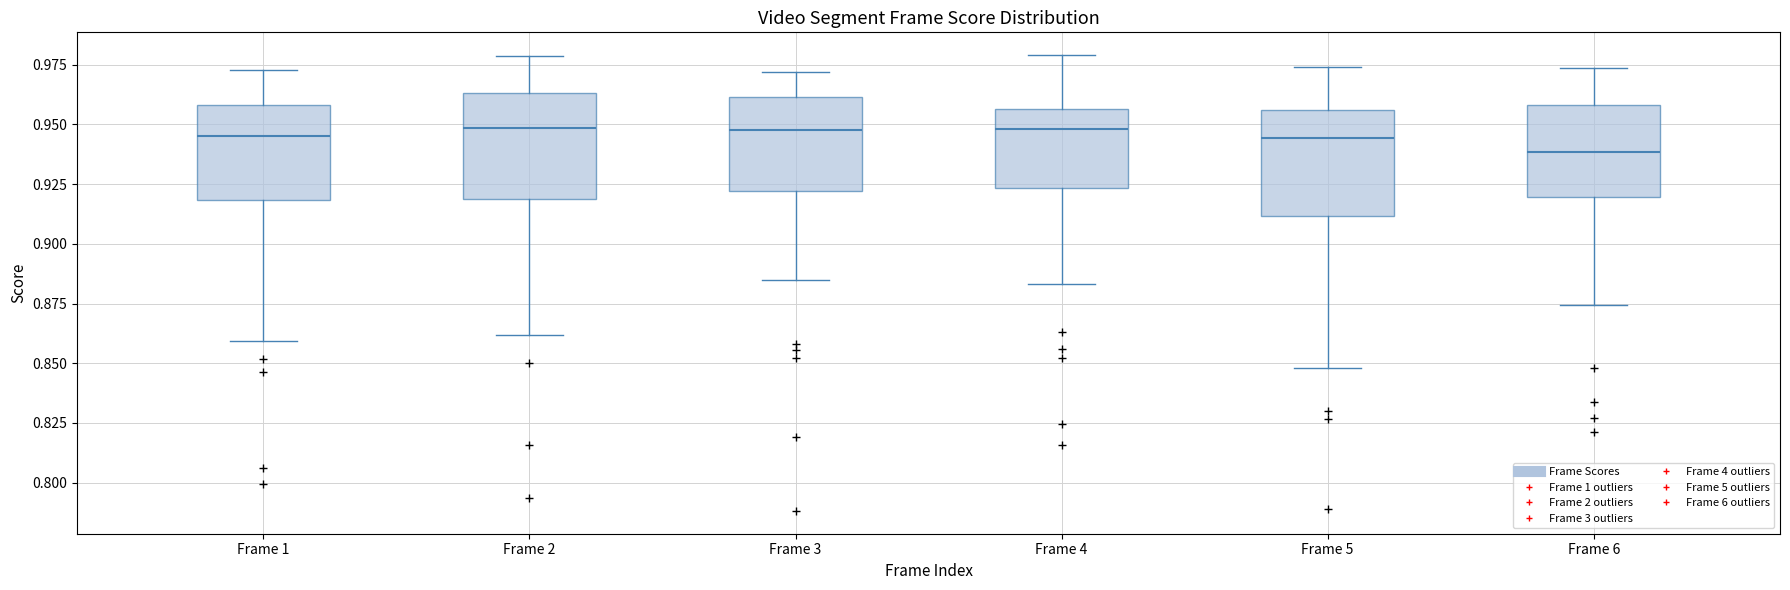

Reading left to right, transcribe this box plot: for each box, give where its median line is, the range the box spans, and where its two whiskers end, as read against the y-axis. The values are not printed on the chart, so give them approximately, as read against the axis.

Frame 1: median 0.945, box 0.920 to 0.960, whiskers 0.860 to 0.975
Frame 2: median 0.950, box 0.920 to 0.965, whiskers 0.860 to 0.980
Frame 3: median 0.950, box 0.920 to 0.960, whiskers 0.885 to 0.970
Frame 4: median 0.950, box 0.925 to 0.955, whiskers 0.885 to 0.980
Frame 5: median 0.945, box 0.910 to 0.955, whiskers 0.850 to 0.975
Frame 6: median 0.940, box 0.920 to 0.960, whiskers 0.875 to 0.975